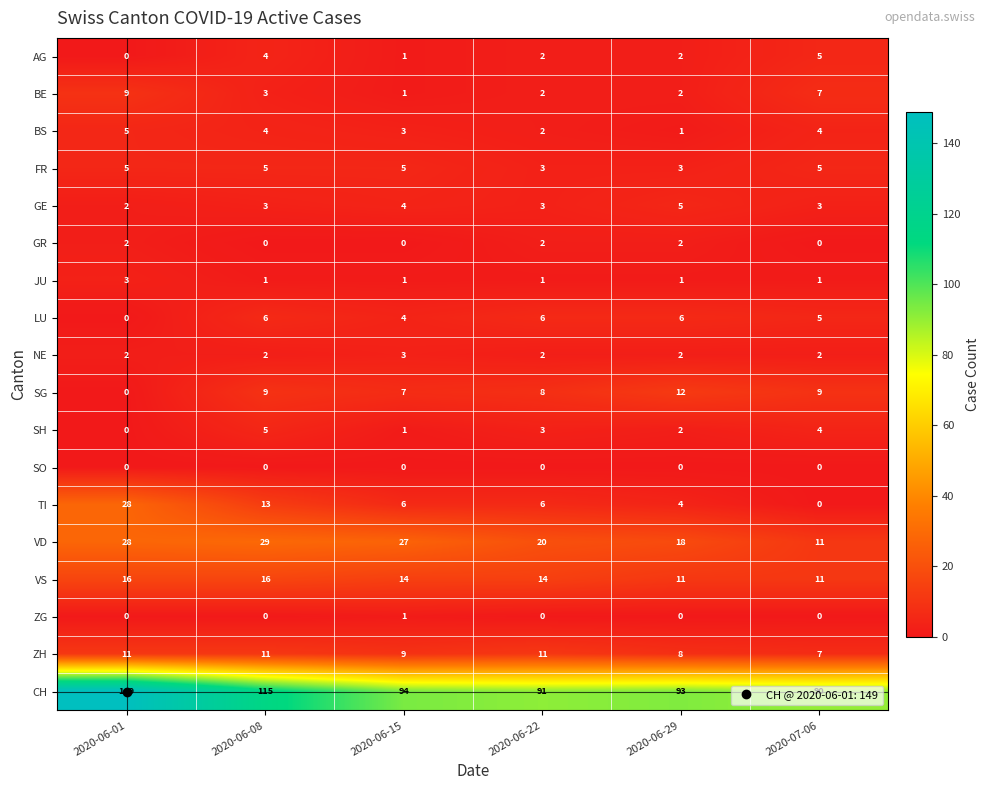

The value of NE at 2020-06-22 is 3. True or false?

False